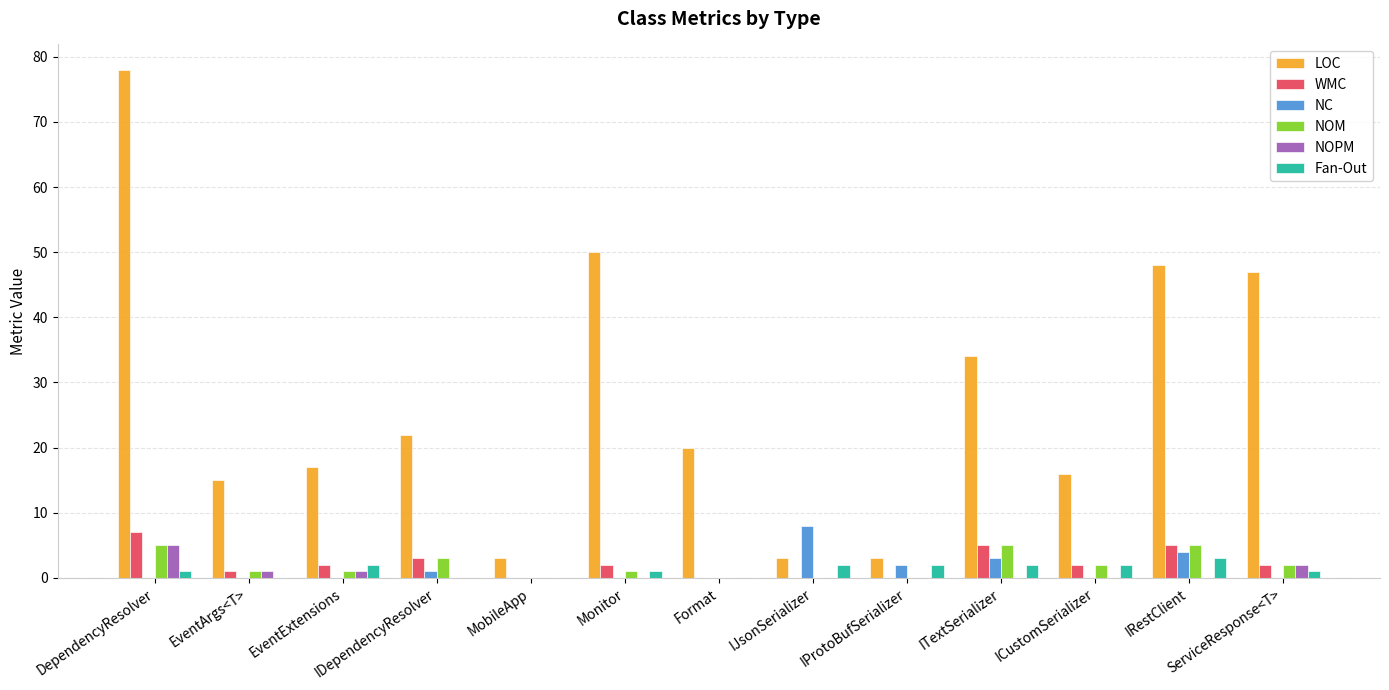

Which series has the largest total across all categories?

LOC